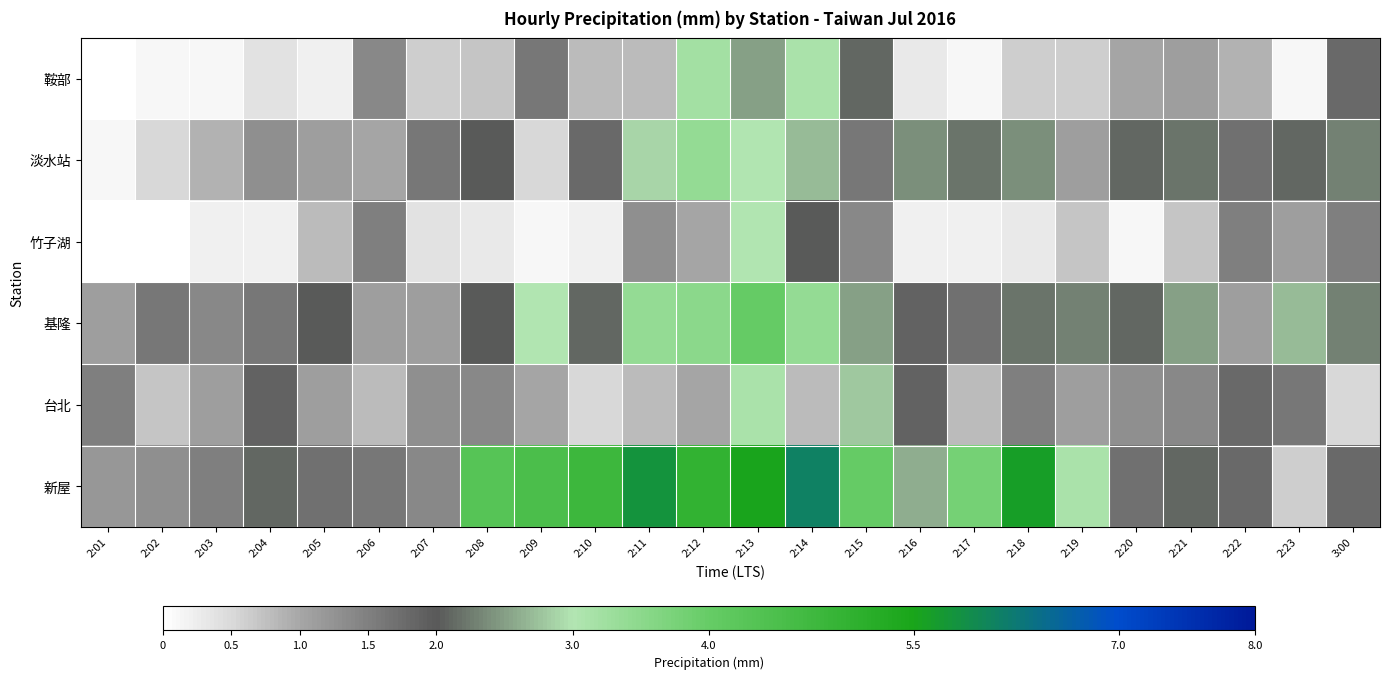

Reading right to left, list all the values displayed in this chart.

鞍部: 3:00=1.8	2:23=0.1	2:22=0.9	2:21=1.1	2:20=1.0	2:19=0.6	2:18=0.6	2:17=0.1	2:16=0.3	2:15=2.1	2:14=3.1	2:13=2.5	2:12=3.2	2:11=0.8	2:10=0.8	2:09=1.6	2:08=0.7	2:07=0.6	2:06=1.4	2:05=0.2	2:04=0.4	2:03=0.1	2:02=0.1	2:01=0.0
淡水站: 3:00=2.3	2:23=2.1	2:22=1.7	2:21=2.2	2:20=2.1	2:19=1.1	2:18=2.4	2:17=2.2	2:16=2.4	2:15=1.6	2:14=2.7	2:13=3.0	2:12=3.4	2:11=2.9	2:10=1.8	2:09=0.5	2:08=2.0	2:07=1.6	2:06=1.0	2:05=1.1	2:04=1.3	2:03=0.9	2:02=0.5	2:01=0.1
竹子湖: 3:00=1.5	2:23=1.1	2:22=1.5	2:21=0.7	2:20=0.1	2:19=0.7	2:18=0.3	2:17=0.2	2:16=0.2	2:15=1.4	2:14=2.0	2:13=3.0	2:12=1.0	2:11=1.3	2:10=0.2	2:09=0.1	2:08=0.3	2:07=0.4	2:06=1.5	2:05=0.8	2:04=0.2	2:03=0.2	2:02=0.0	2:01=0.0
基隆: 3:00=2.3	2:23=2.7	2:22=1.1	2:21=2.5	2:20=2.1	2:19=2.3	2:18=2.2	2:17=1.7	2:16=1.9	2:15=2.5	2:14=3.4	2:13=4.0	2:12=3.5	2:11=3.4	2:10=2.1	2:09=3.0	2:08=2.0	2:07=1.1	2:06=1.1	2:05=2.0	2:04=1.6	2:03=1.4	2:02=1.6	2:01=1.1
台北: 3:00=0.5	2:23=1.6	2:22=1.8	2:21=1.4	2:20=1.3	2:19=1.1	2:18=1.5	2:17=0.8	2:16=1.9	2:15=2.8	2:14=0.8	2:13=3.1	2:12=1.0	2:11=0.8	2:10=0.5	2:09=1.0	2:08=1.4	2:07=1.3	2:06=0.8	2:05=1.1	2:04=1.9	2:03=1.1	2:02=0.7	2:01=1.5
新屋: 3:00=1.8	2:23=0.6	2:22=1.8	2:21=2.1	2:20=1.7	2:19=3.1	2:18=5.6	2:17=3.8	2:16=2.6	2:15=4.0	2:14=6.1	2:13=5.5	2:12=5.0	2:11=5.8	2:10=4.8	2:09=4.5	2:08=4.3	2:07=1.4	2:06=1.6	2:05=1.7	2:04=2.1	2:03=1.5	2:02=1.3	2:01=1.2